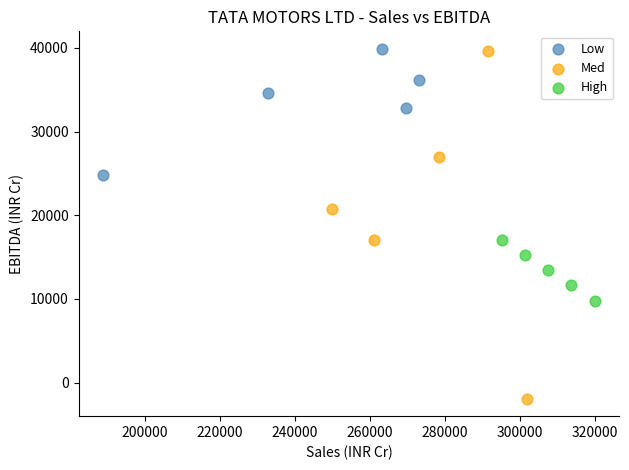

Which series has the widest spread of Y values?

Med